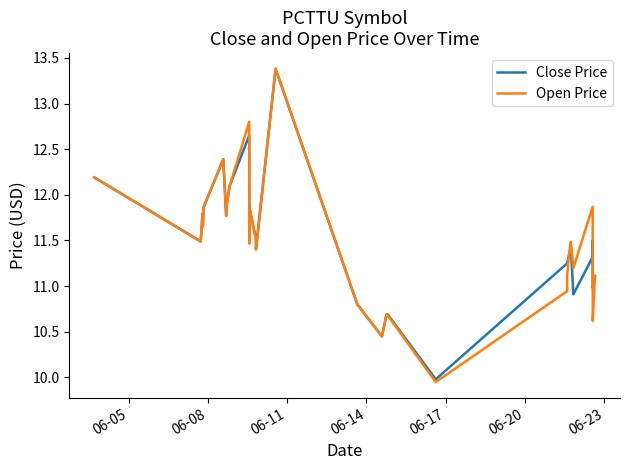

What is the difference between the maximum and second lowest values in the Close Price series?

2.9